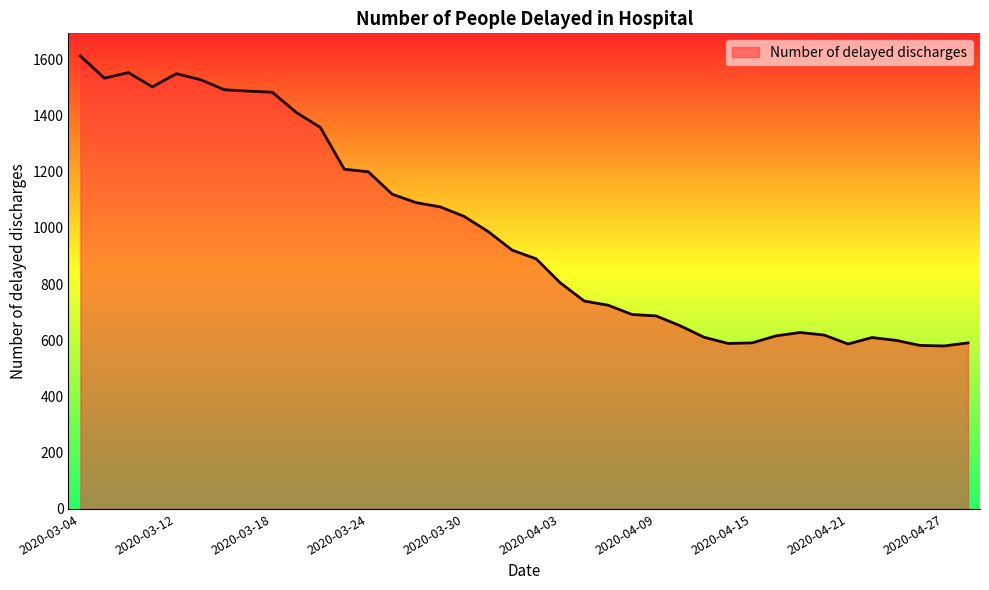

How many lines are shown in the chart?

1